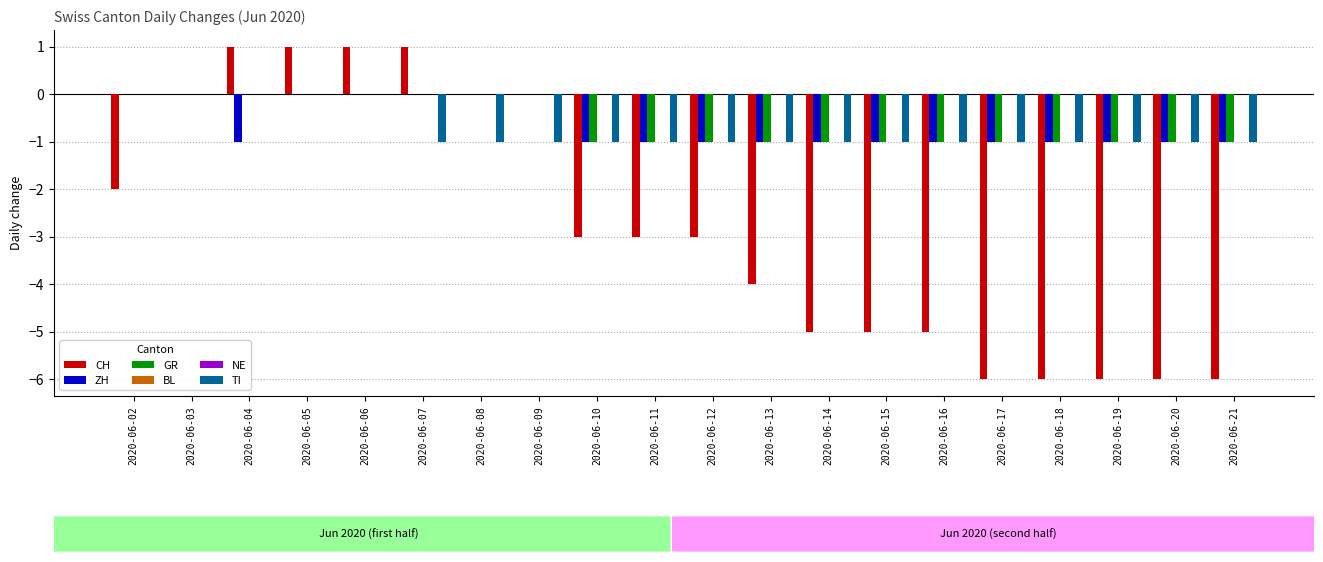

Count the ZH values in the range -1 to 0.

20